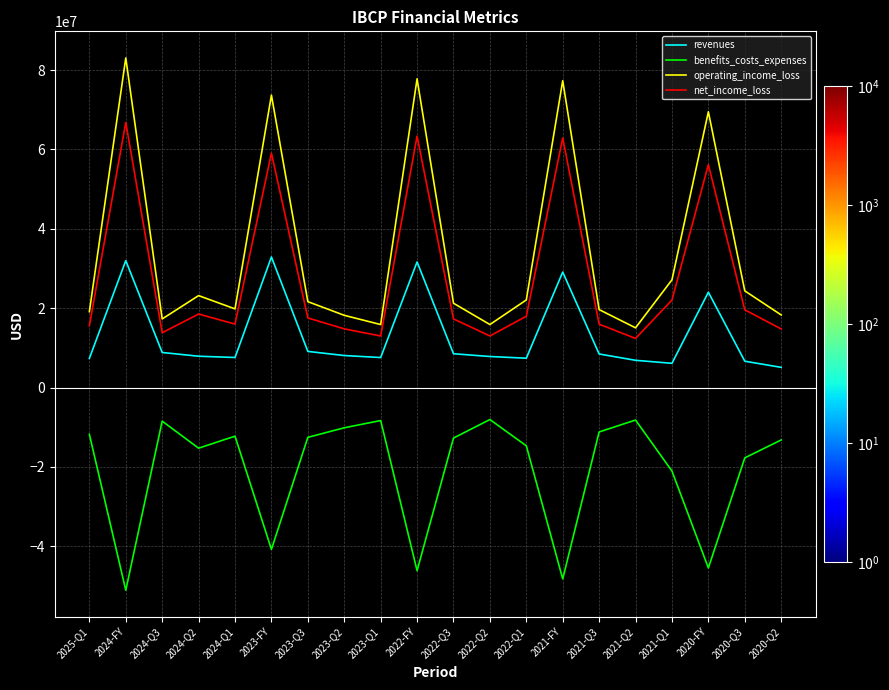

What is the spread (max minus min) of values at 2024-Q1?

32067000